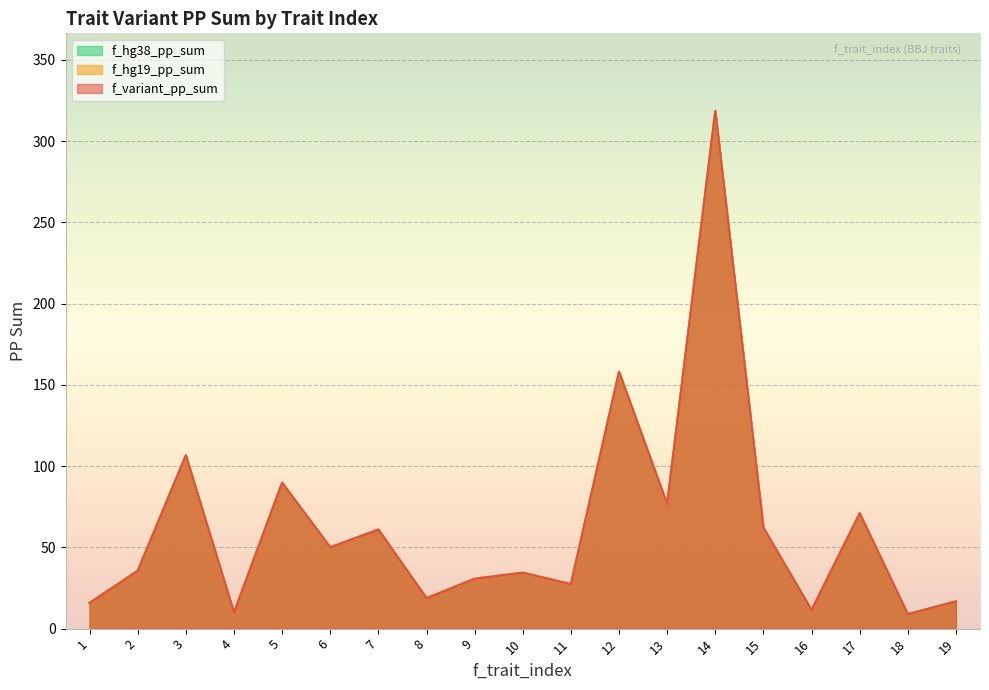

At which category does f_hg19_pp_sum reach its first local valley?

4